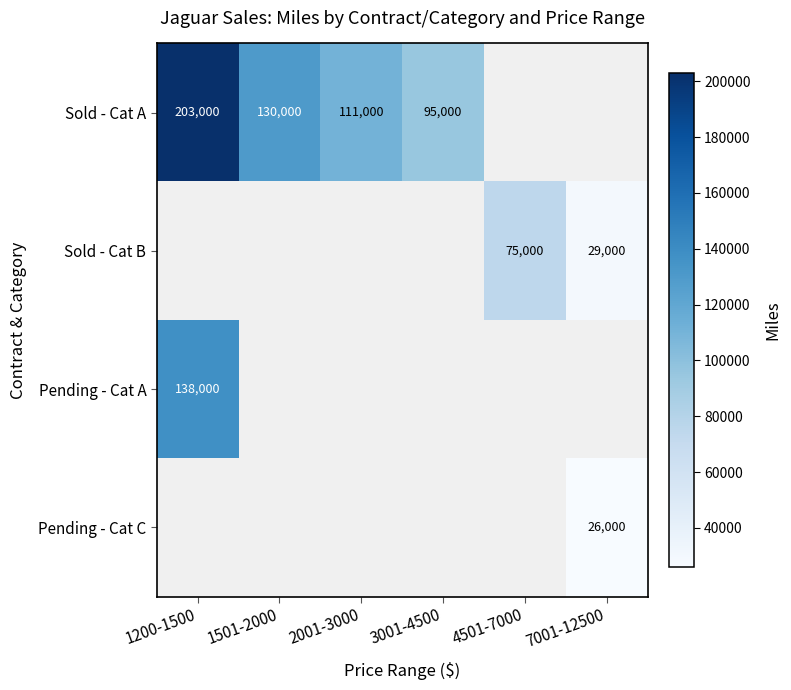

True or false: Pending - Cat A has a value of 76243 at 1200-1500.

False